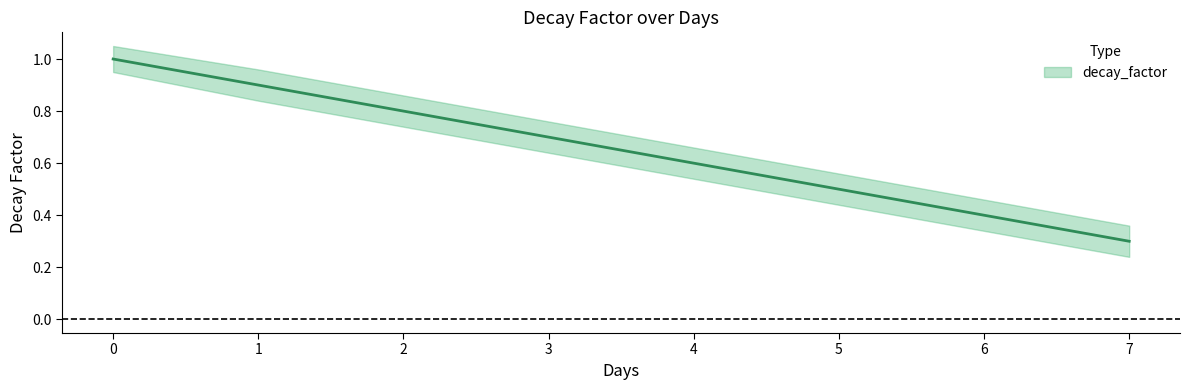

Is it true that decay_factor_lower equals 0.1 at 7?

False